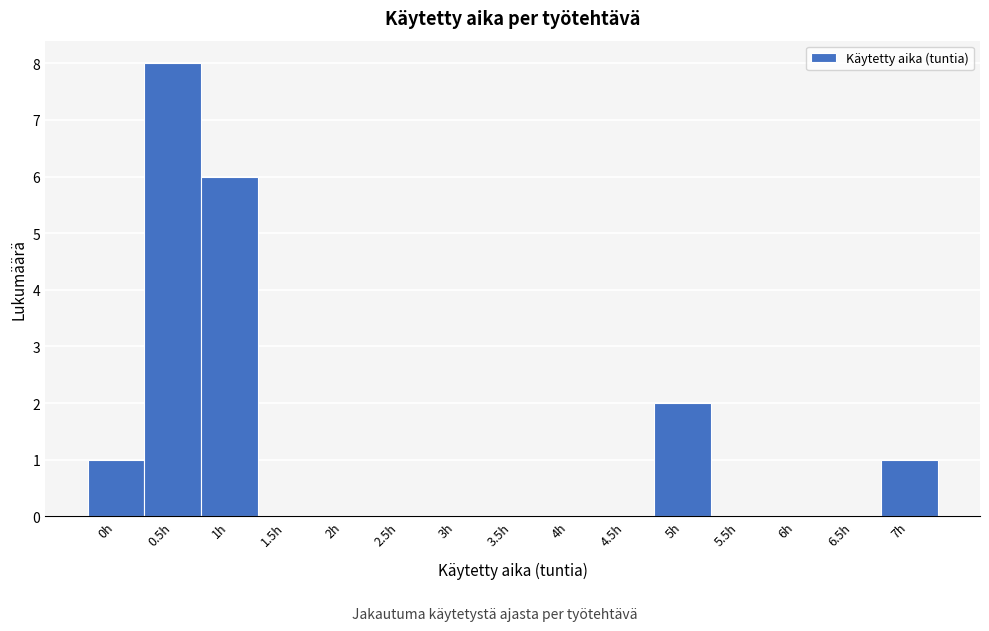

Reading left to right, transcribe all the data shown in this chart.

0h=1	0.5h=8	1h=6	1.5h=0	2h=0	2.5h=0	3h=0	3.5h=0	4h=0	4.5h=0	5h=2	5.5h=0	6h=0	6.5h=0	7h=1